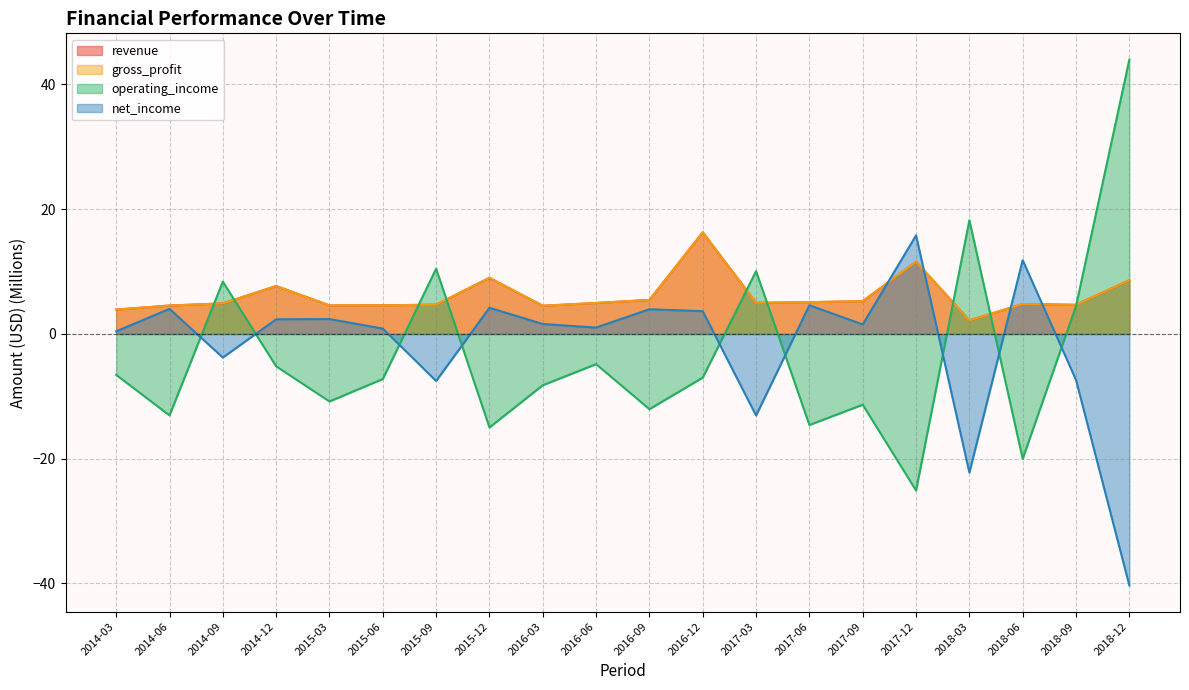

What is the difference between the maximum and minimum values in the operating_income series?

69.1